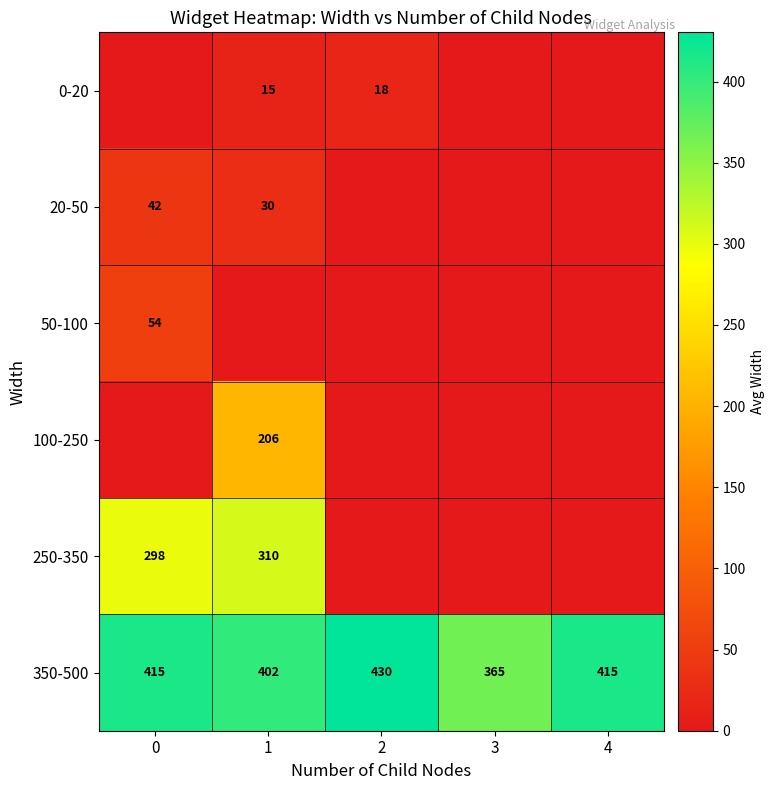

Is it true that 100-250 equals 327 at 1?

False